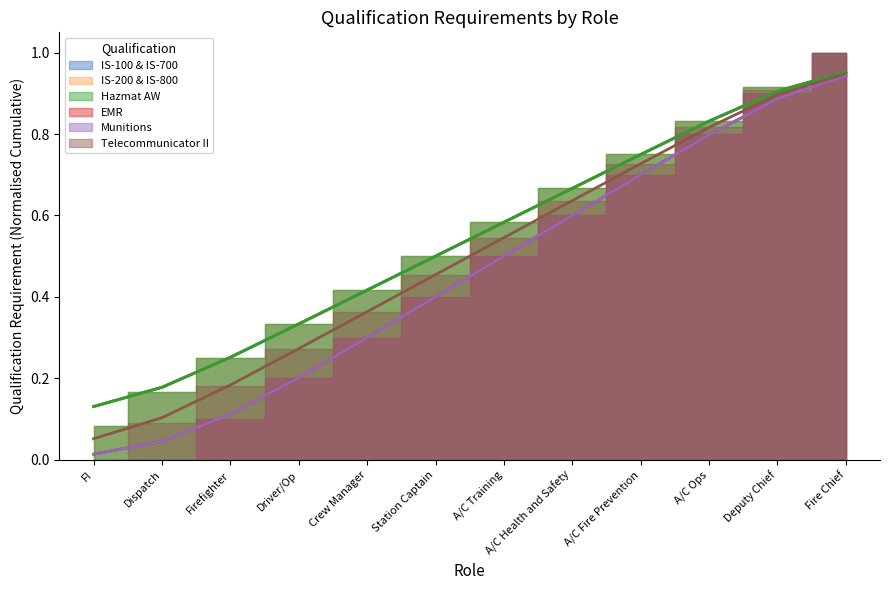

Reading left to right, transcribe all the data shown in this chart.

IS-100 & IS-700: 1	1	1	1	1	1	1	1	1	1	1	1
IS-200 & IS-800: 1	1	1	1	1	1	1	1	1	1	1	1
Hazmat AW: 1	1	1	1	1	1	1	1	1	1	1	1
EMR: 0	0	1	1	1	1	1	1	1	1	1	1
Munitions: 0	0	1	1	1	1	1	1	1	1	1	1
Telecommunicator II: 0	1	1	1	1	1	1	1	1	1	1	1